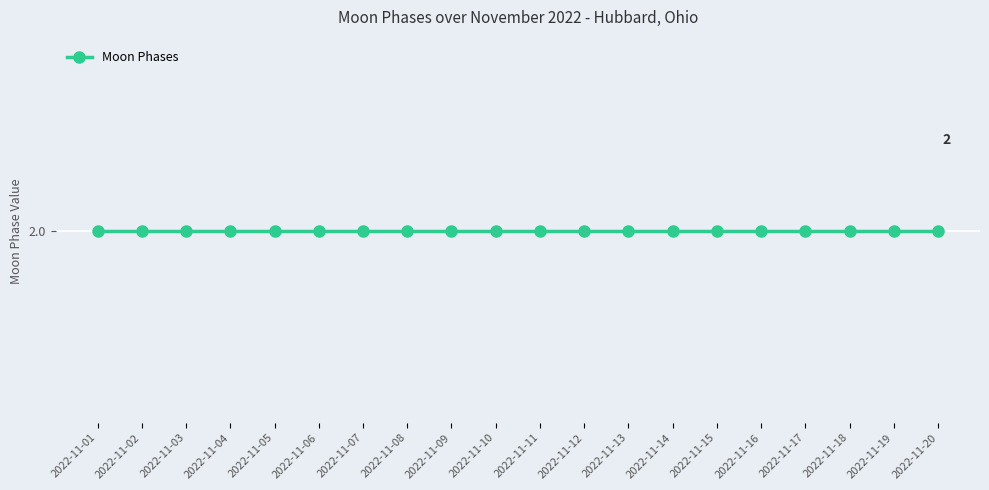

How many lines are shown in the chart?

1